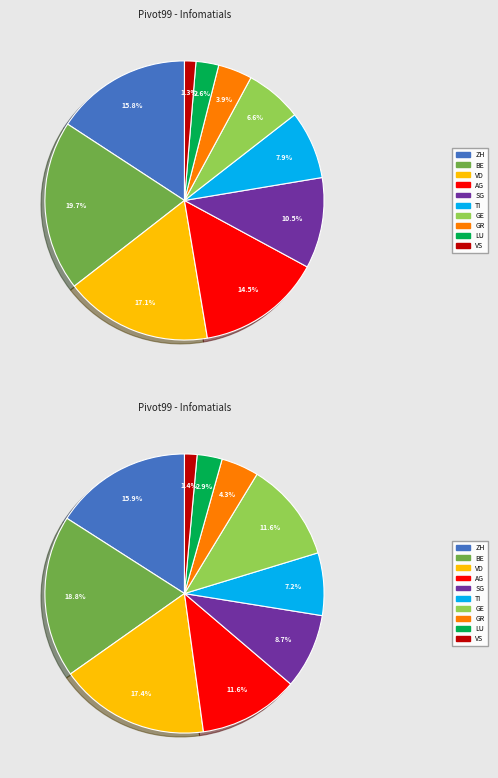

Does BE represent more than half of the total?

No